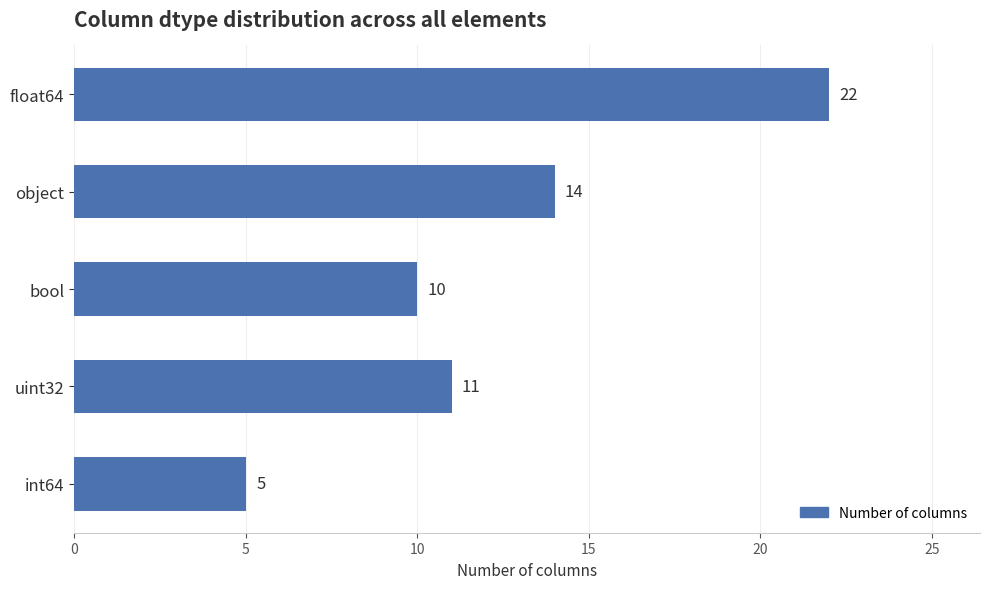

Does the chart contain stacked bars?

No